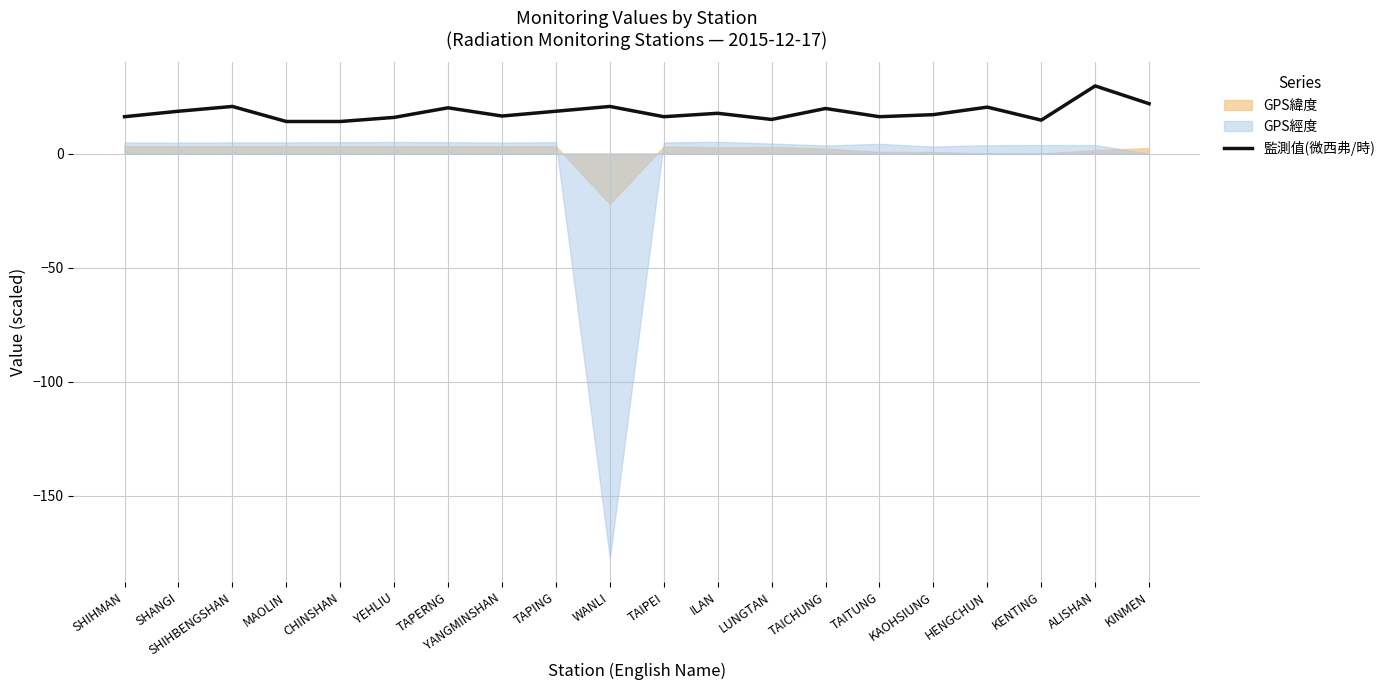

What is the label of the 6th point from the left?

YEHLIU